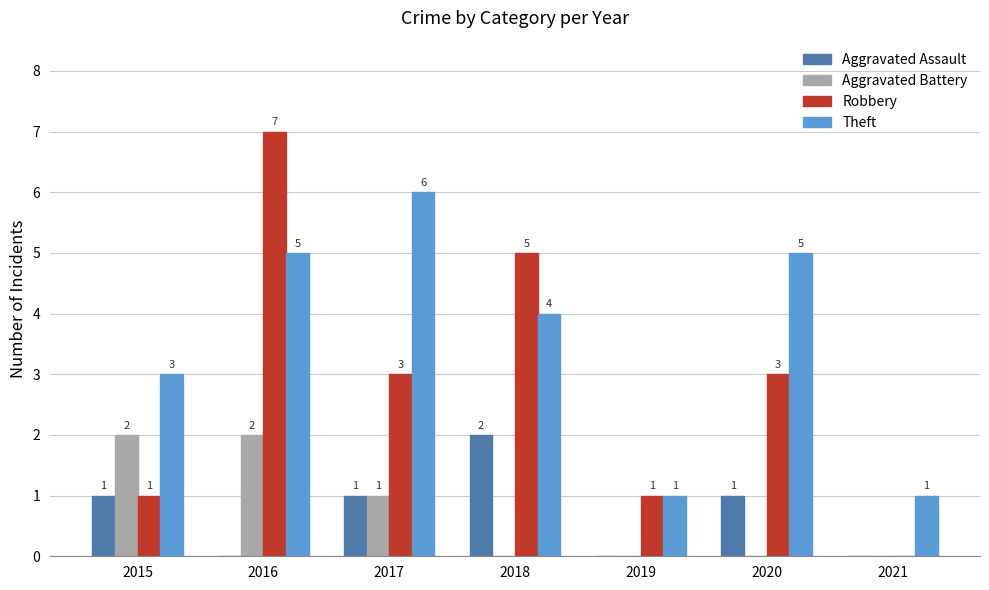

The value of Theft at 2018 is 4. True or false?

True